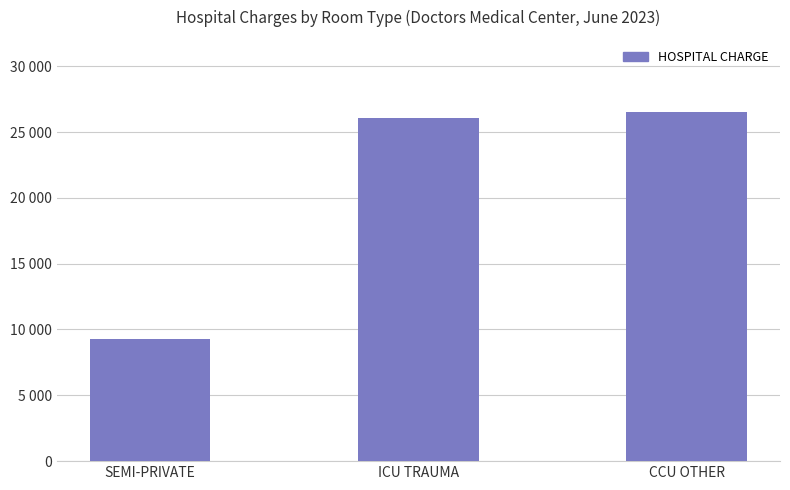

What is the difference between the values at CCU OTHER and SEMI-PRIVATE?

17226